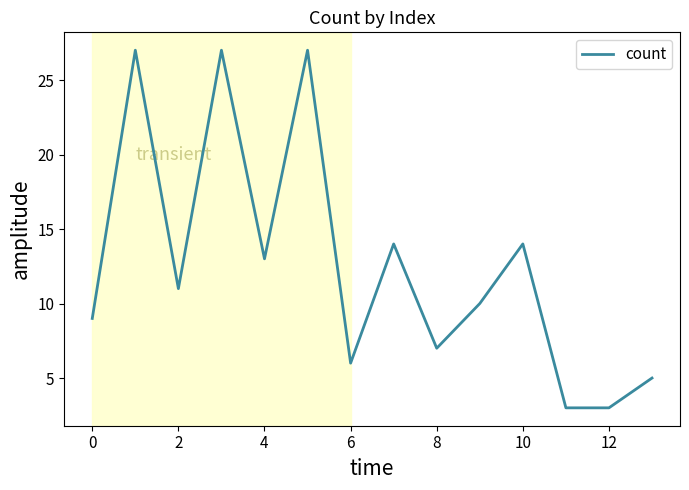

What is the smallest value displayed?

3